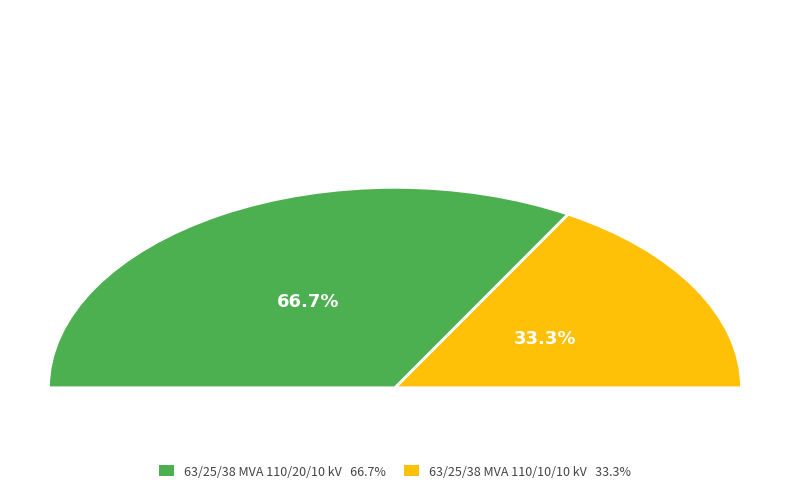

Which has a higher value, 63/25/38 MVA 110/20/10 kV or 63/25/38 MVA 110/10/10 kV?

63/25/38 MVA 110/20/10 kV